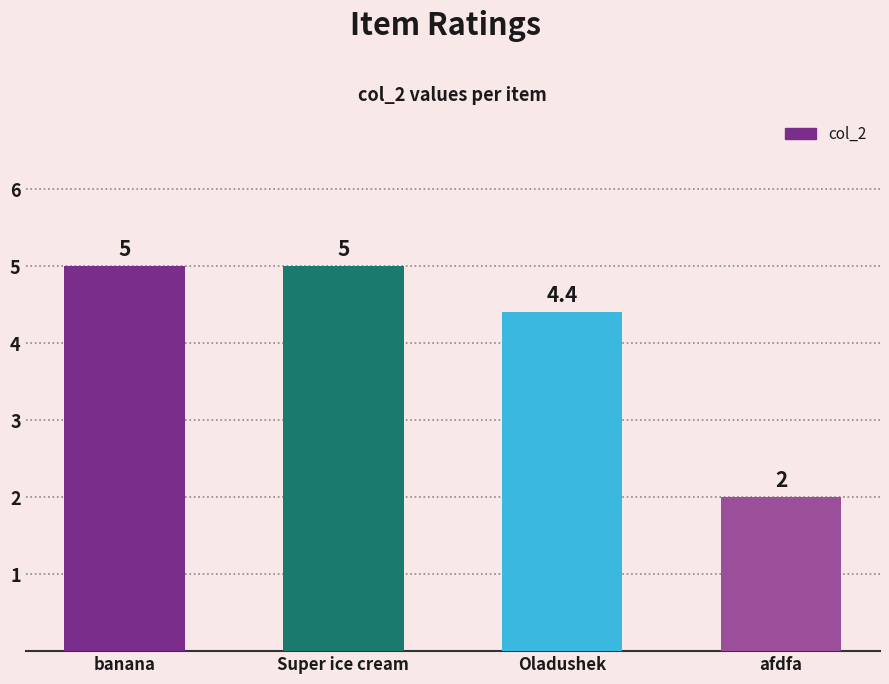

How many bars are there in total?

4